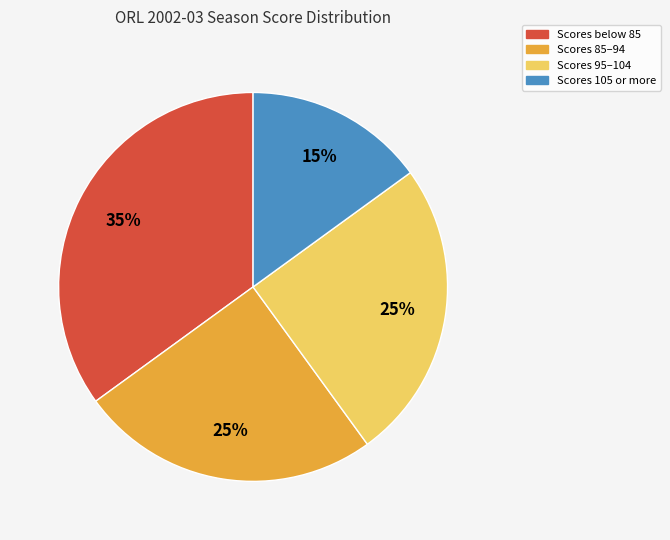

Is there any slice that represents more than half of the pie?

No